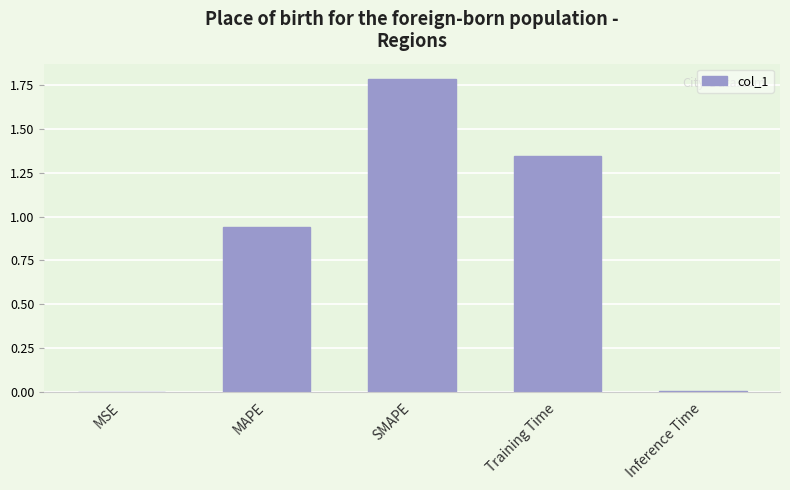

What is the sum of all values?

4.1